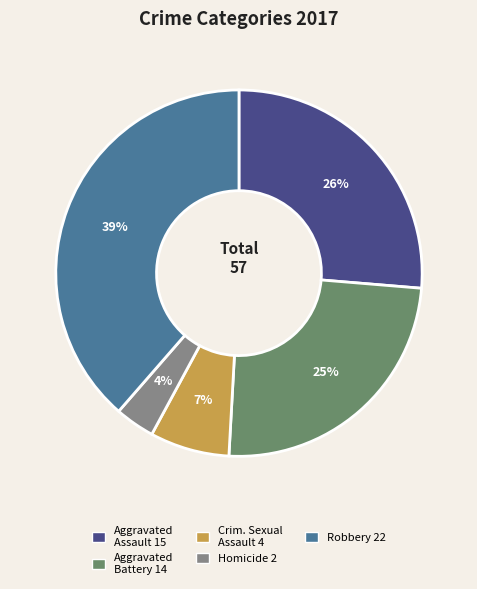

To the nearest percent, what is the difference between the largest and smallest slice percentages?

35%